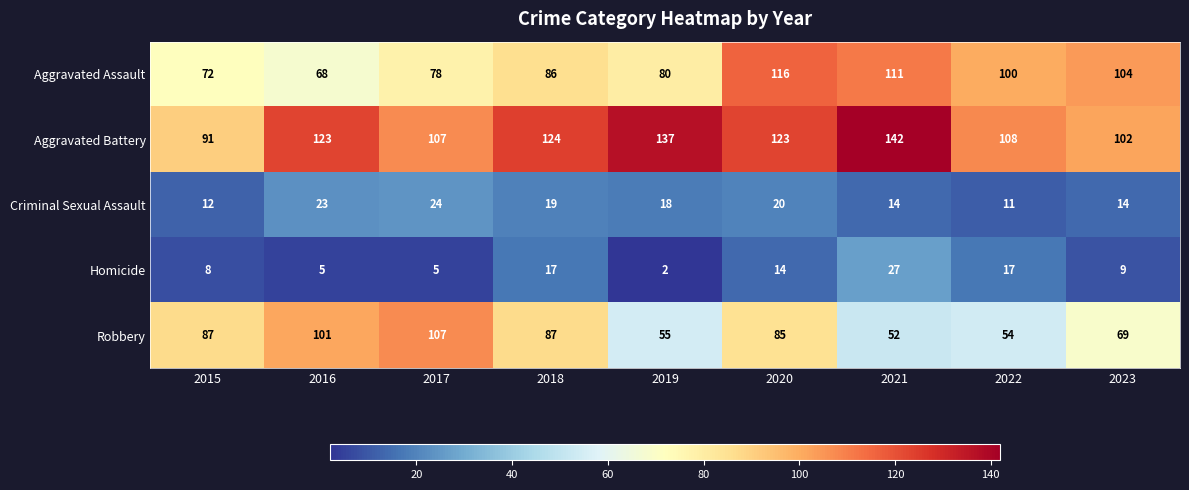

What is the sum of the Aggravated Battery values at 2023 and 2016?

225